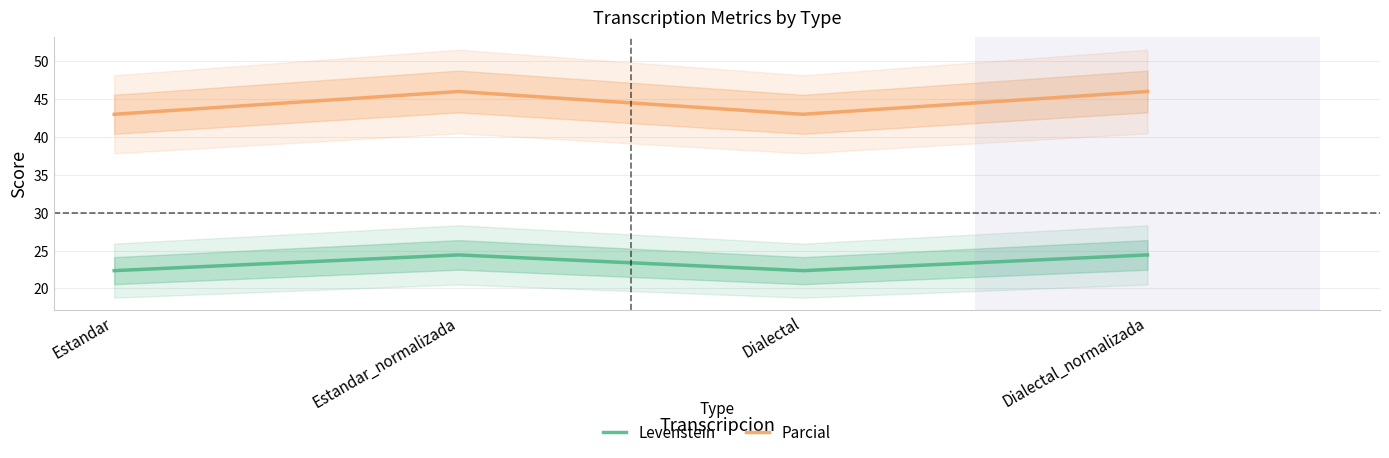

What is the minimum value shown in the chart?

22.3